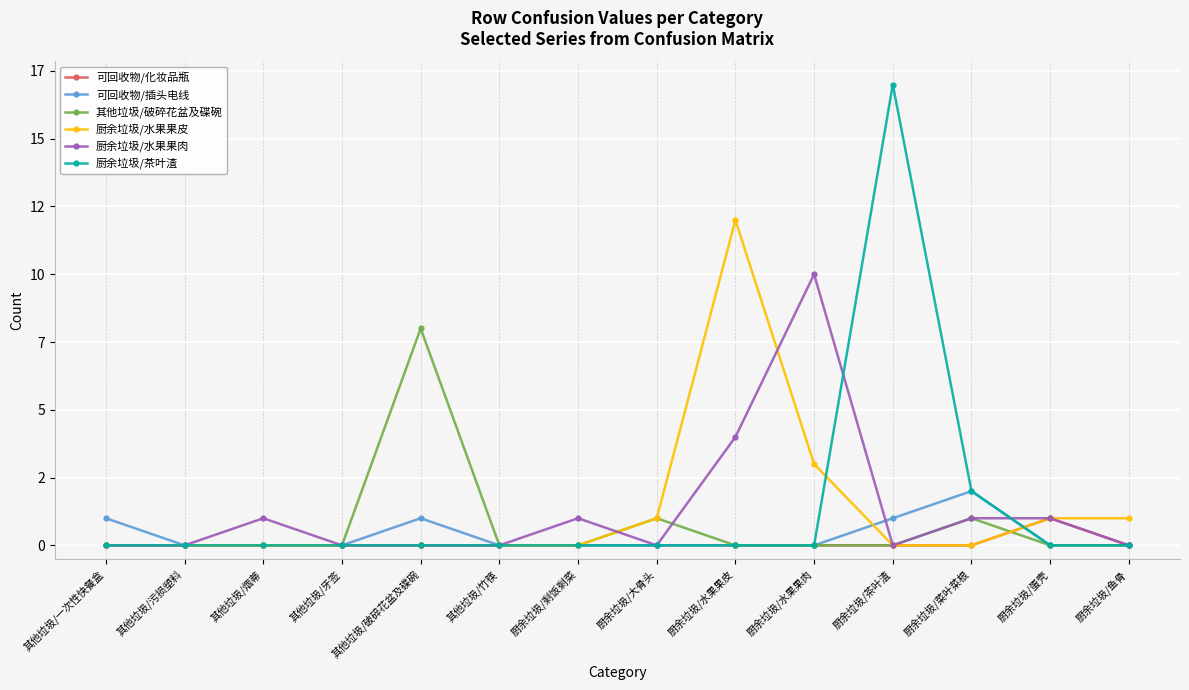

Rank the series at 其他垃圾/破碎花盆及碟碗 from highest to lowest value.

其他垃圾/破碎花盆及碟碗, 可回收物/插头电线, 可回收物/化妆品瓶, 厨余垃圾/水果果皮, 厨余垃圾/水果果肉, 厨余垃圾/茶叶渣